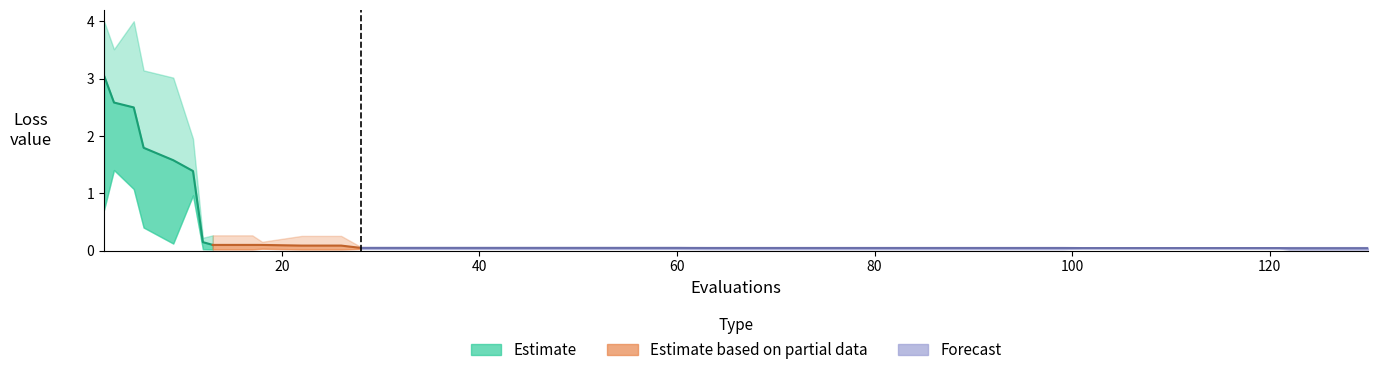

True or false: worst and mean cross at least once.

False